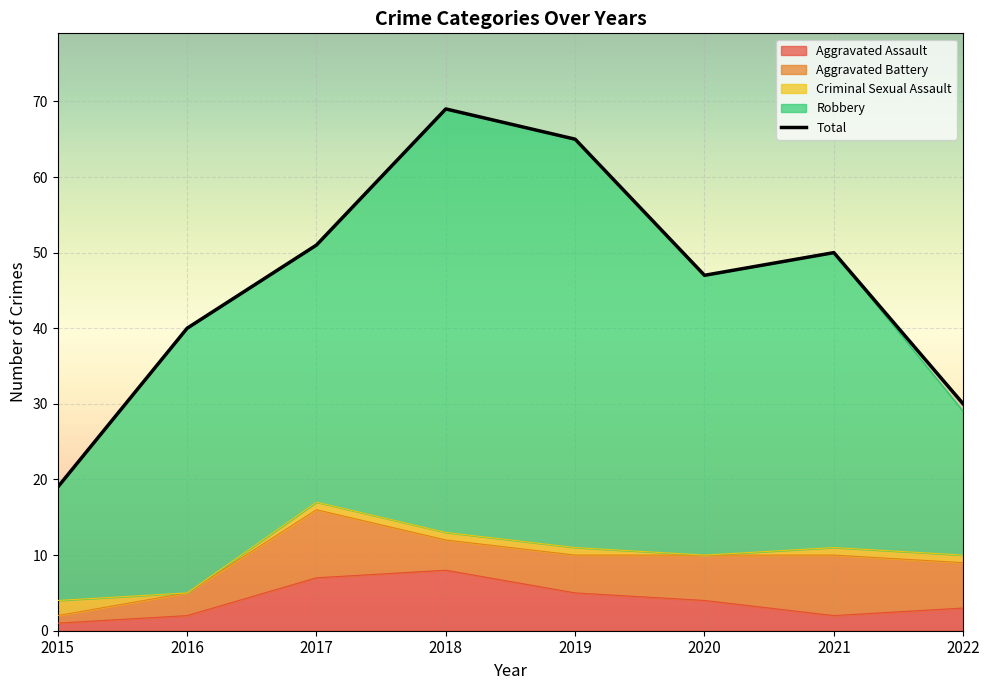

At which label does Robbery first exceed 37?

2018